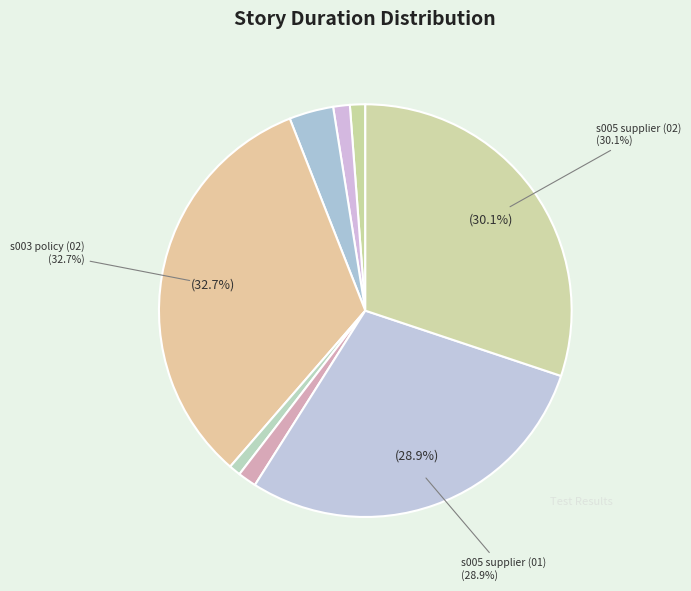

How many segments does this pie chart have?

8